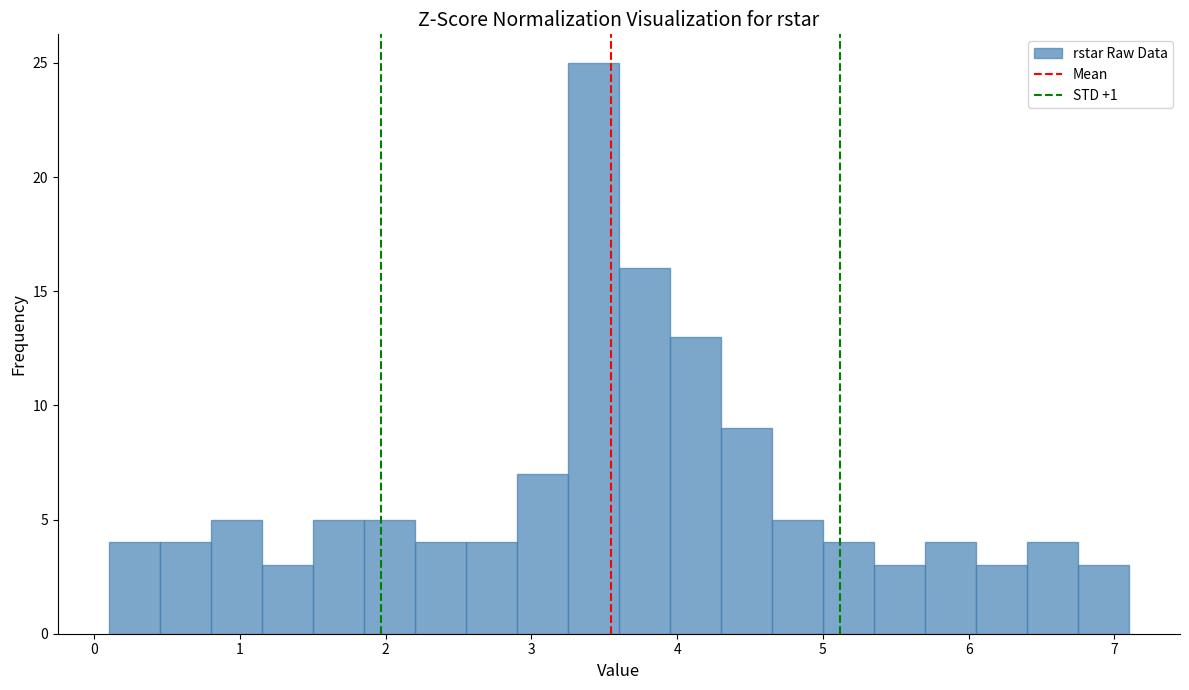

Read against the x-axis, roughly where is the centre of the tallest bar?

3.4